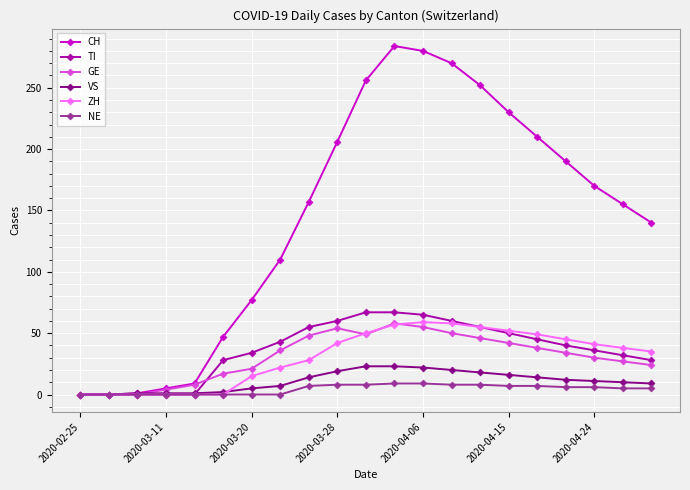

Which series has the largest total across all categories?

CH